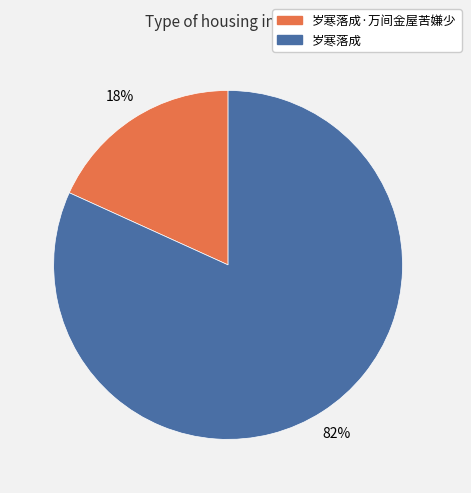

Is there any slice that represents more than half of the pie?

Yes